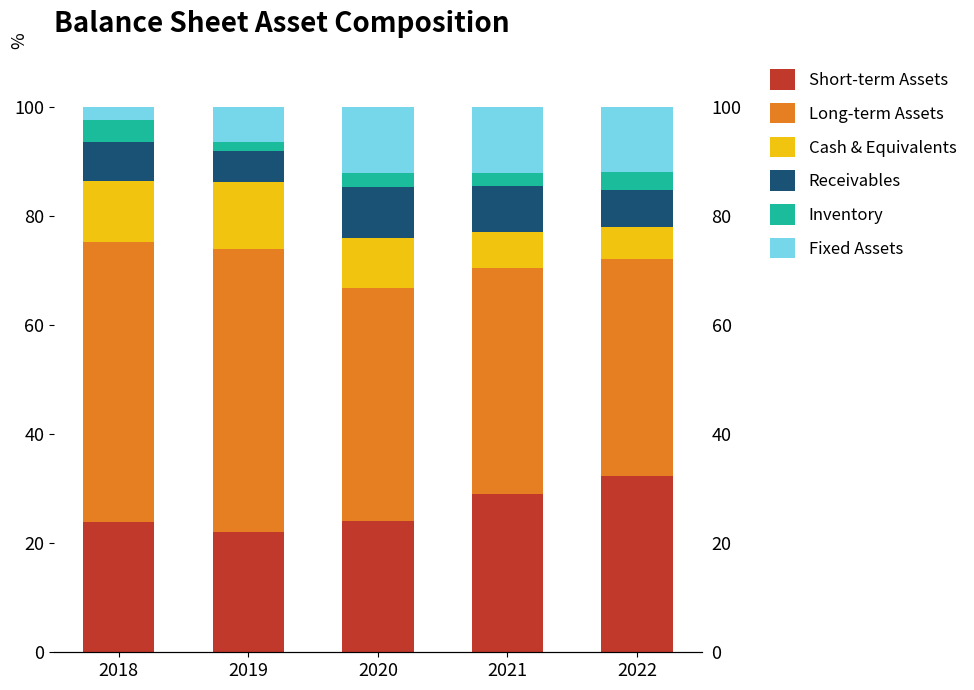

List the labels in order of Long-term Assets value, largest first.

2019, 2018, 2020, 2021, 2022